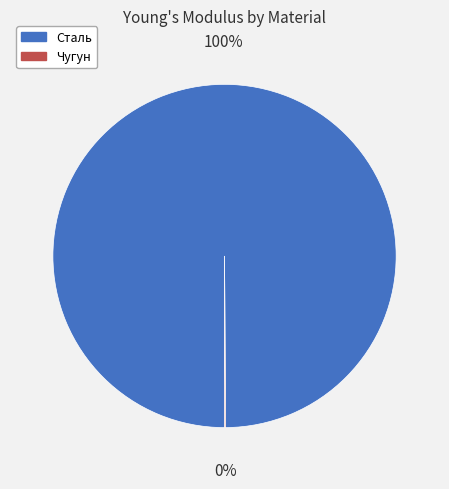

Is it true that Сталь is 85% of the pie?

False